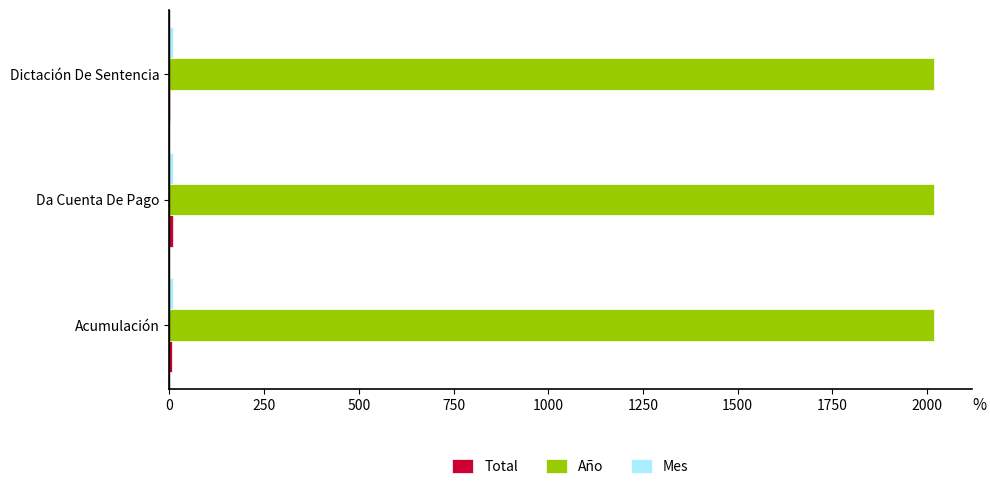

Which series has the largest total across all categories?

Año